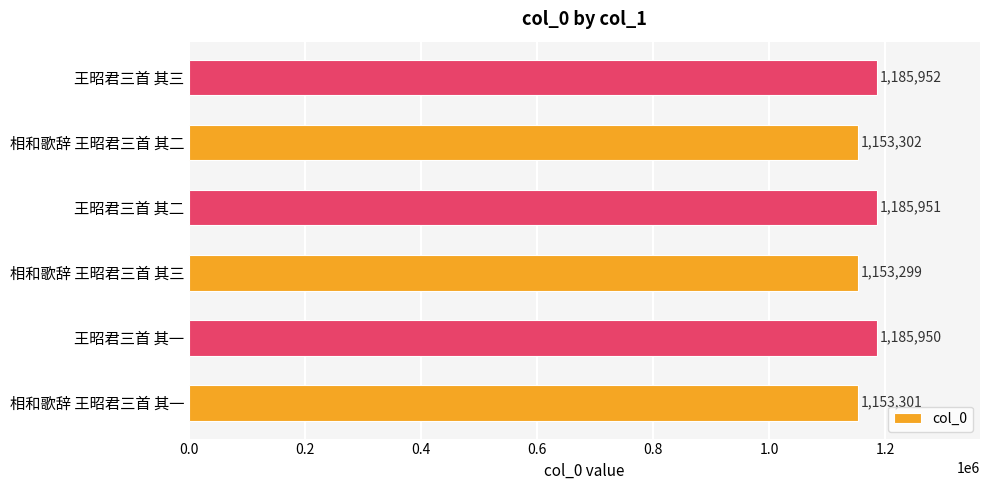

What is the change in value from 相和歌辞 王昭君三首 其三 to 王昭君三首 其二?

+32652